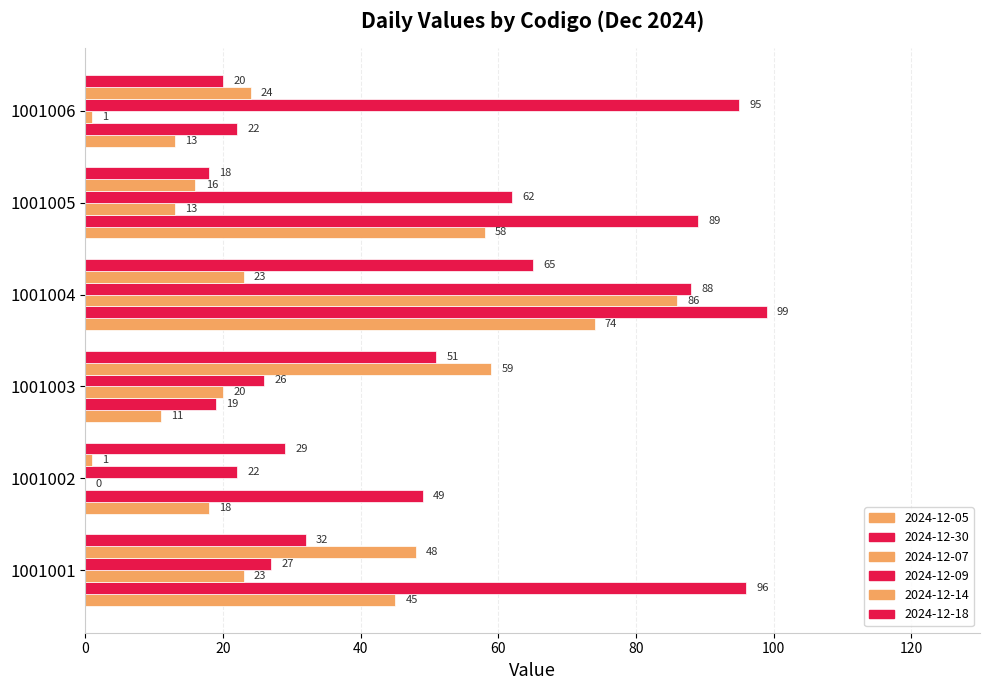

Which has a higher value, 1001005 or 1001001?

1001005